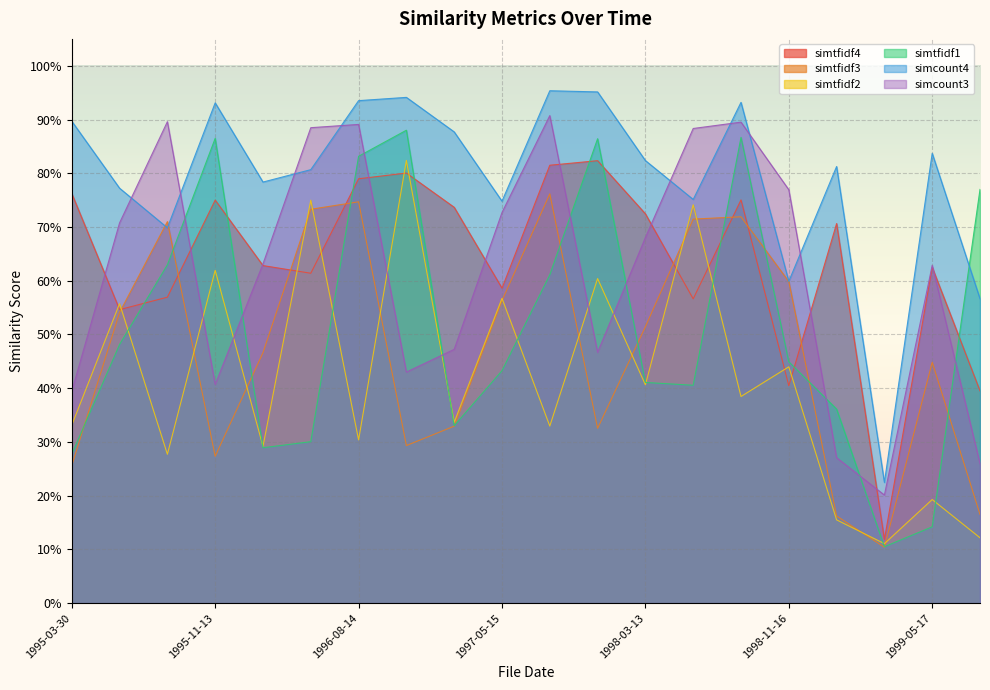

Is it true that simcount3 equals 0.3 at 1999-08-16?

True